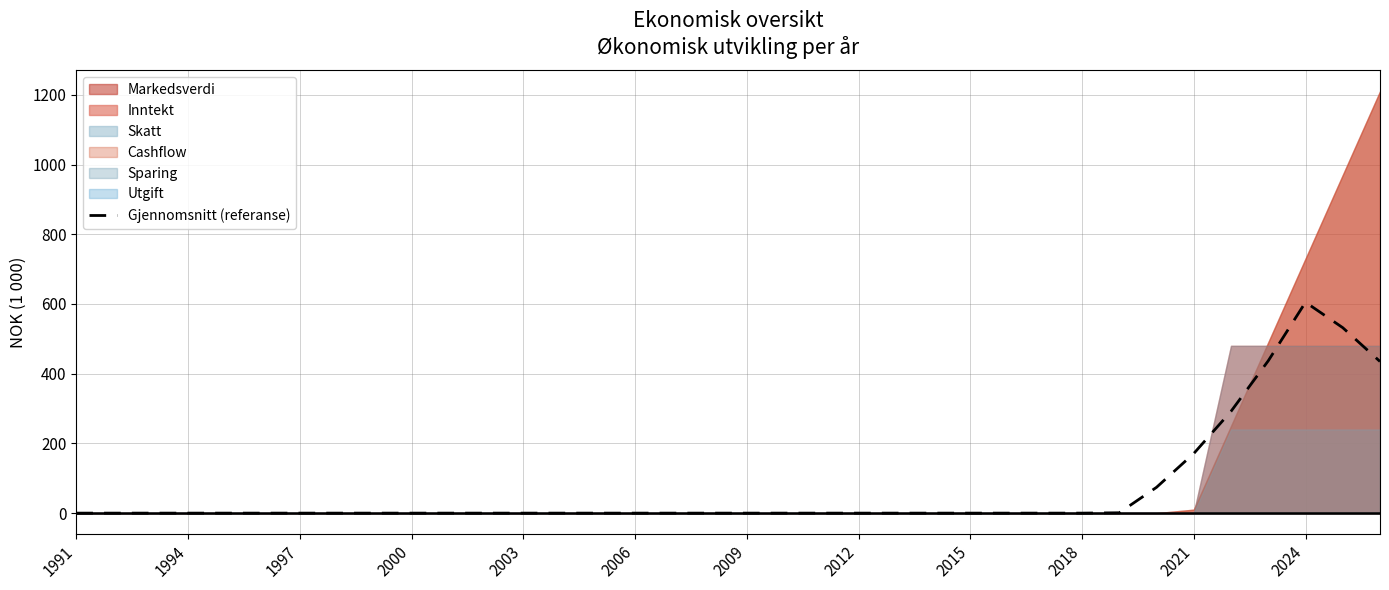

How many interior local peaks (higher than both neighbors) does the data have?

1